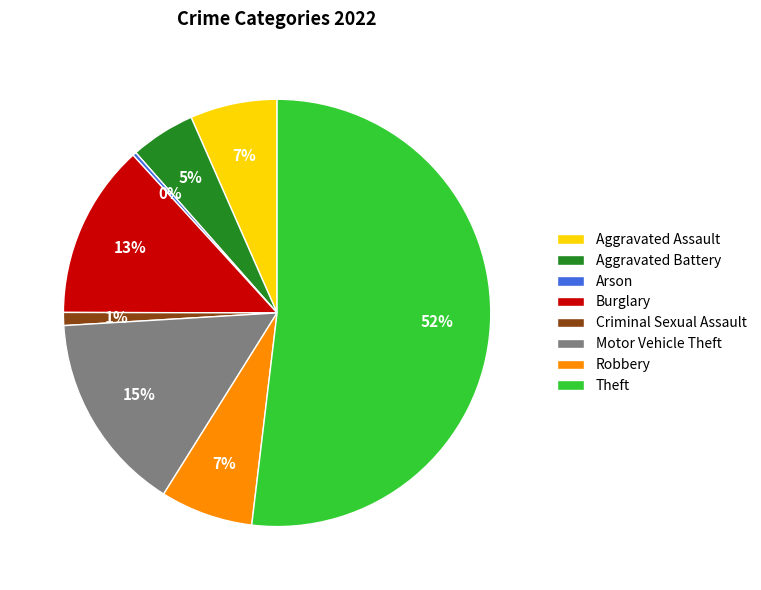

To the nearest percent, what is the average slice percentage?

12%